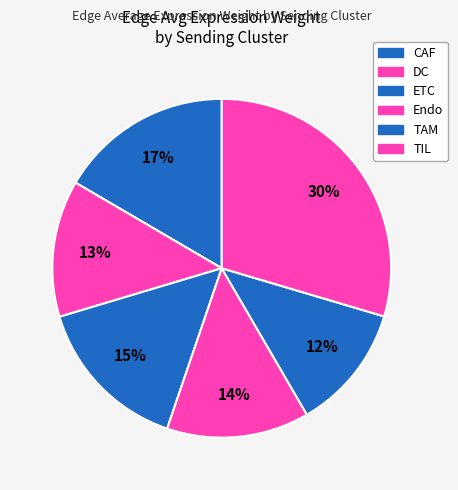

Is it true that ETC is 15% of the pie?

True